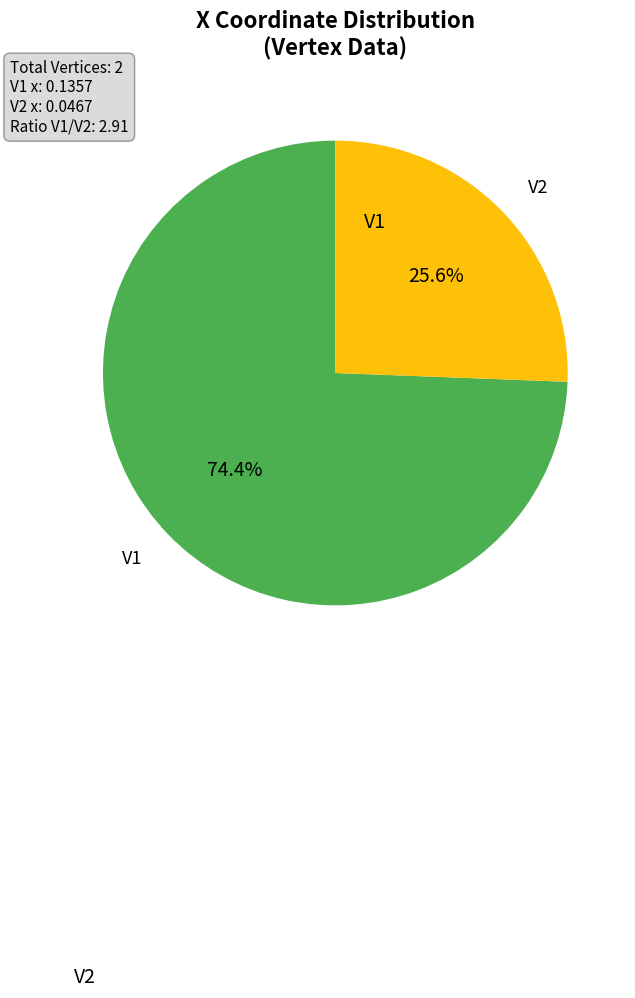

Count the number of slices in the pie.

2